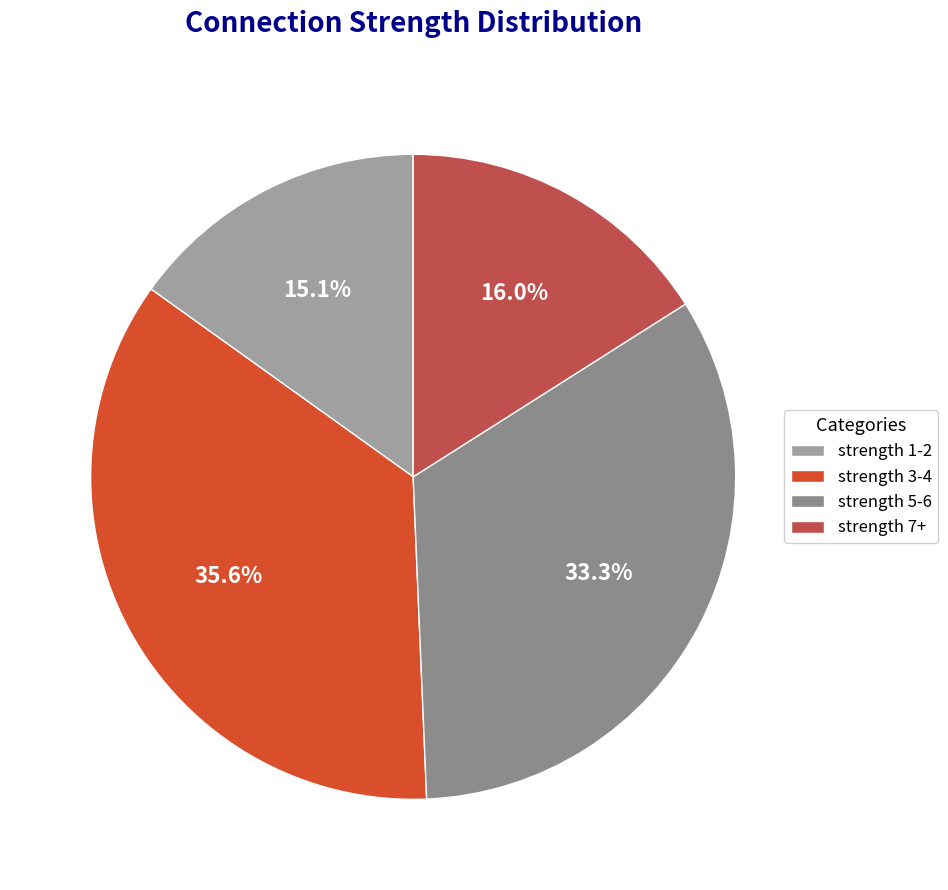

The strength 1-2 slice represents 15% of the pie. True or false?

True